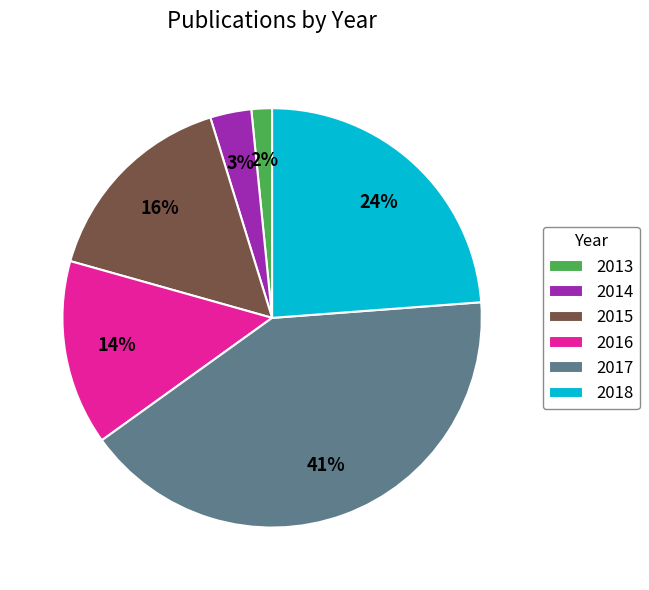

To the nearest percent, what is the average slice percentage?

17%